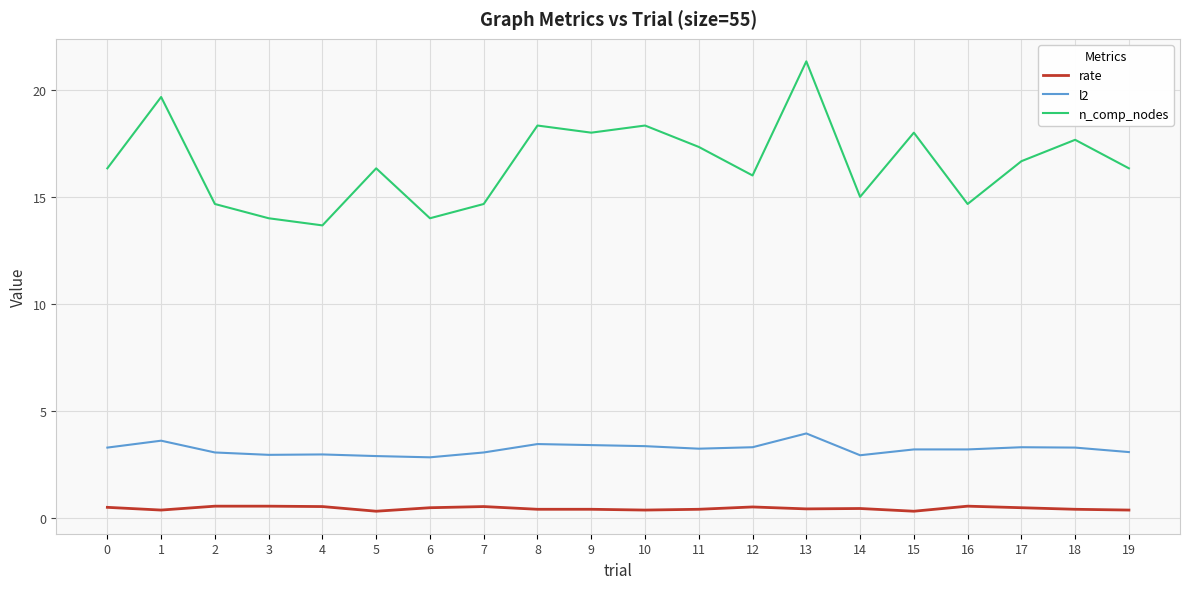

True or false: rate and n_comp_nodes intersect in this chart.

False